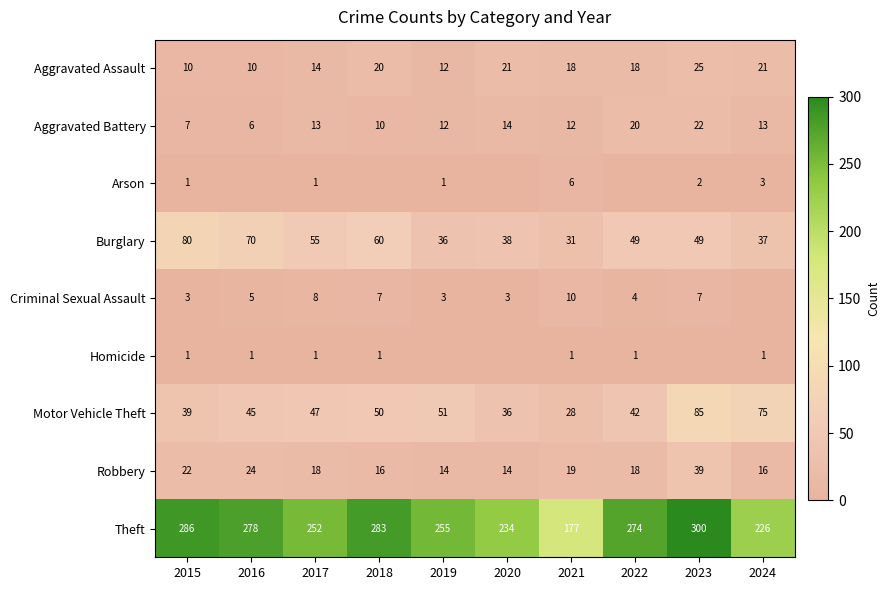

What is the spread (max minus min) of values at 2015?

285